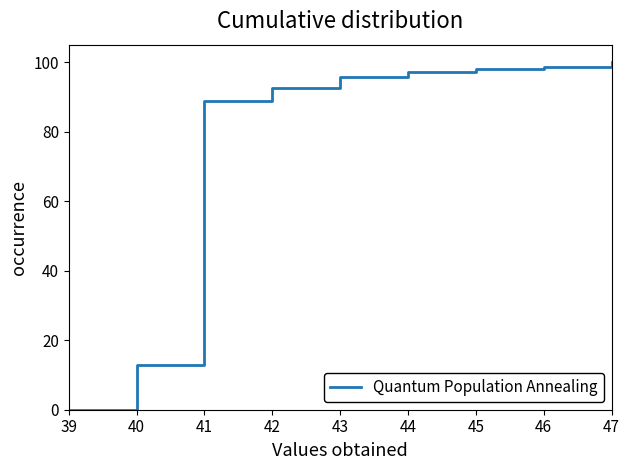

What value does the data have at 44?

97.1